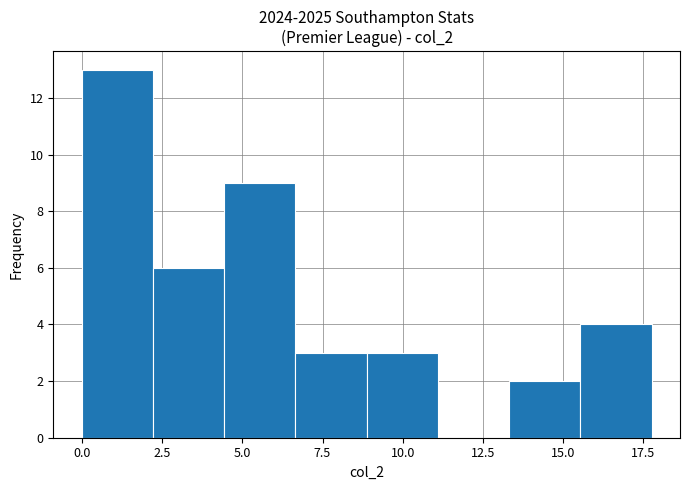

Reading left to right, list every bar in this chart as the range it spans on the x-axis followed by its height. Neither the bar edges nor the heights are printed on the chart, so give them approximately, as read against the axes.

0.0 to 2.0: 13
2.0 to 4.5: 6
4.5 to 6.5: 9
6.5 to 9.0: 3
9.0 to 11.0: 3
11.0 to 13.5: 0
13.5 to 15.5: 2
15.5 to 18.0: 4